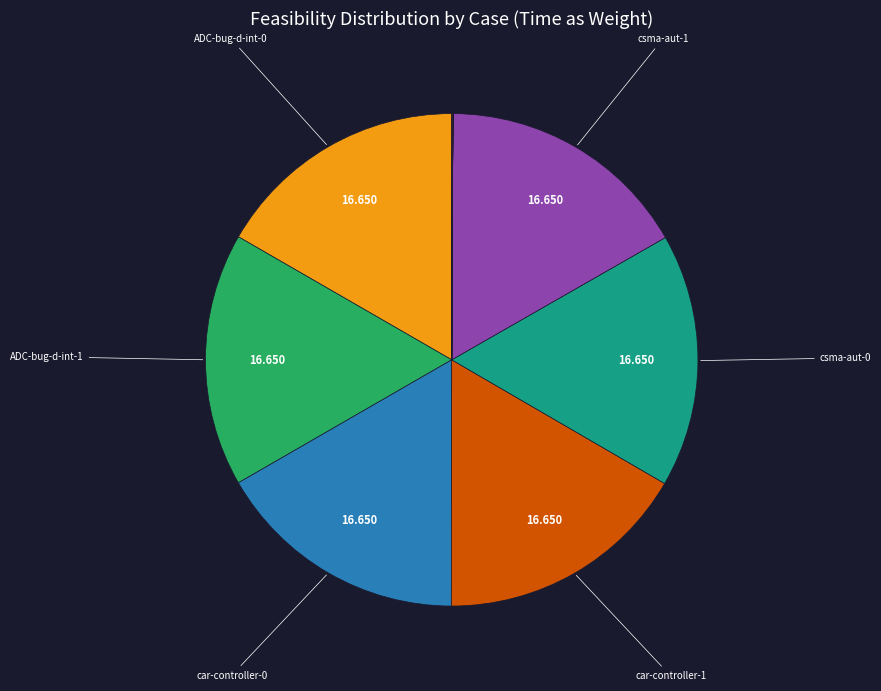

Does any single category account for the majority?

No